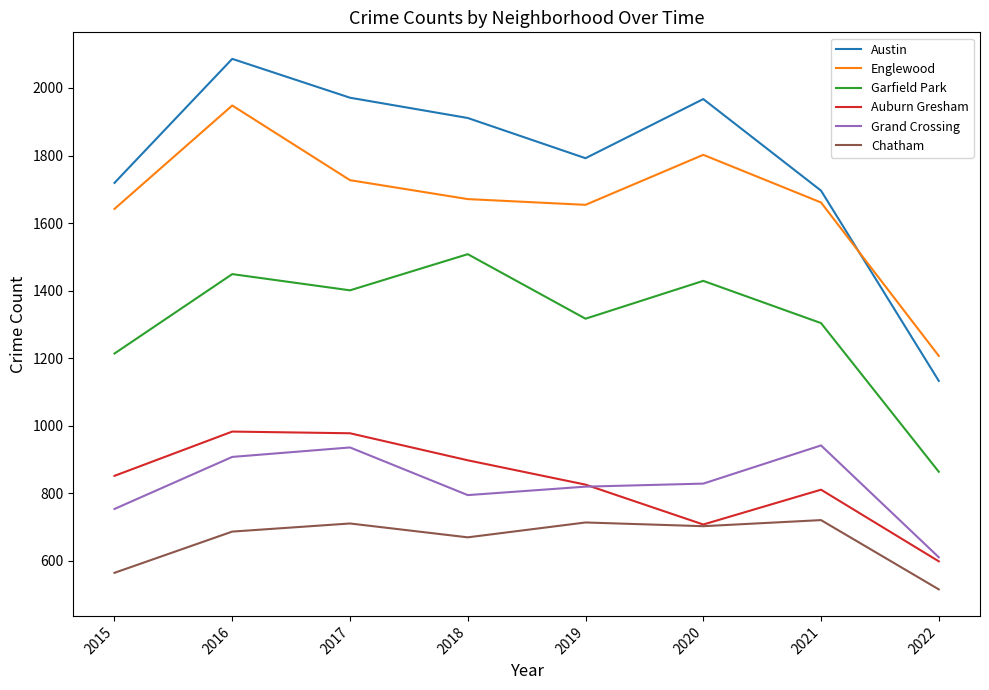

True or false: Auburn Gresham has more than 1 interior local peaks.

True